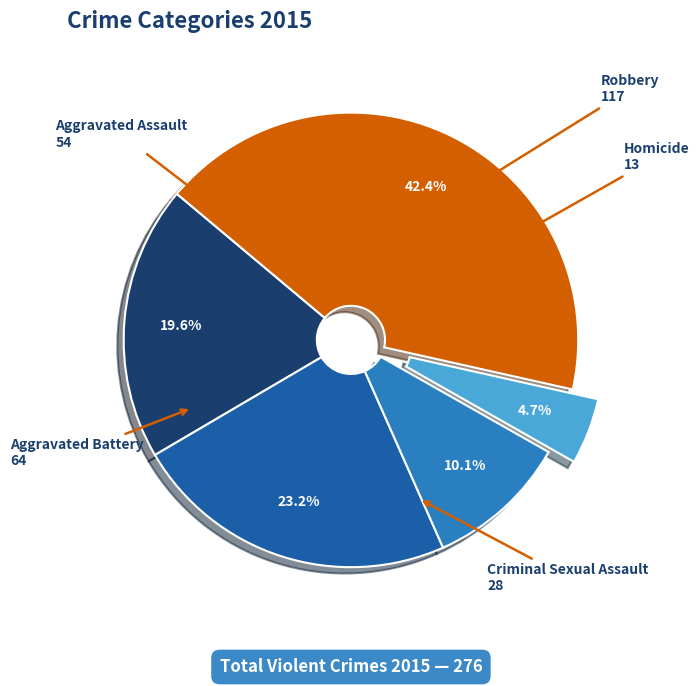

Which category has the smallest portion of the pie?

Homicide